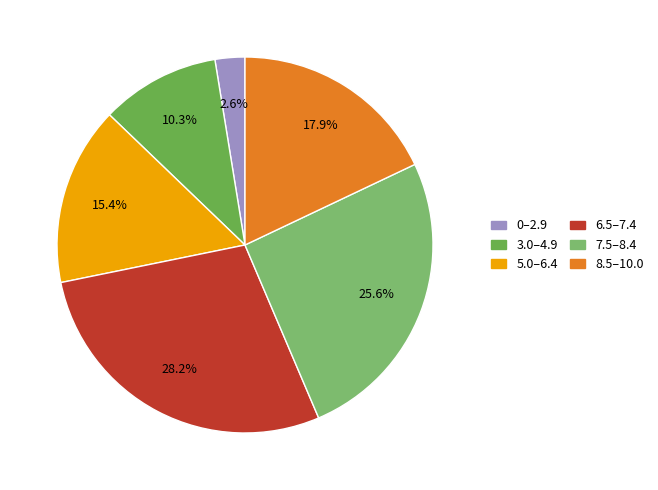

How many slices are in this pie chart?

6